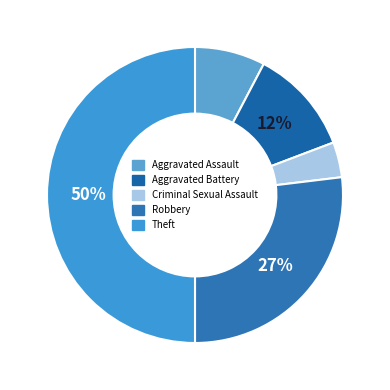

Rank the categories by value from lowest to highest.

Criminal Sexual Assault, Aggravated Assault, Aggravated Battery, Robbery, Theft